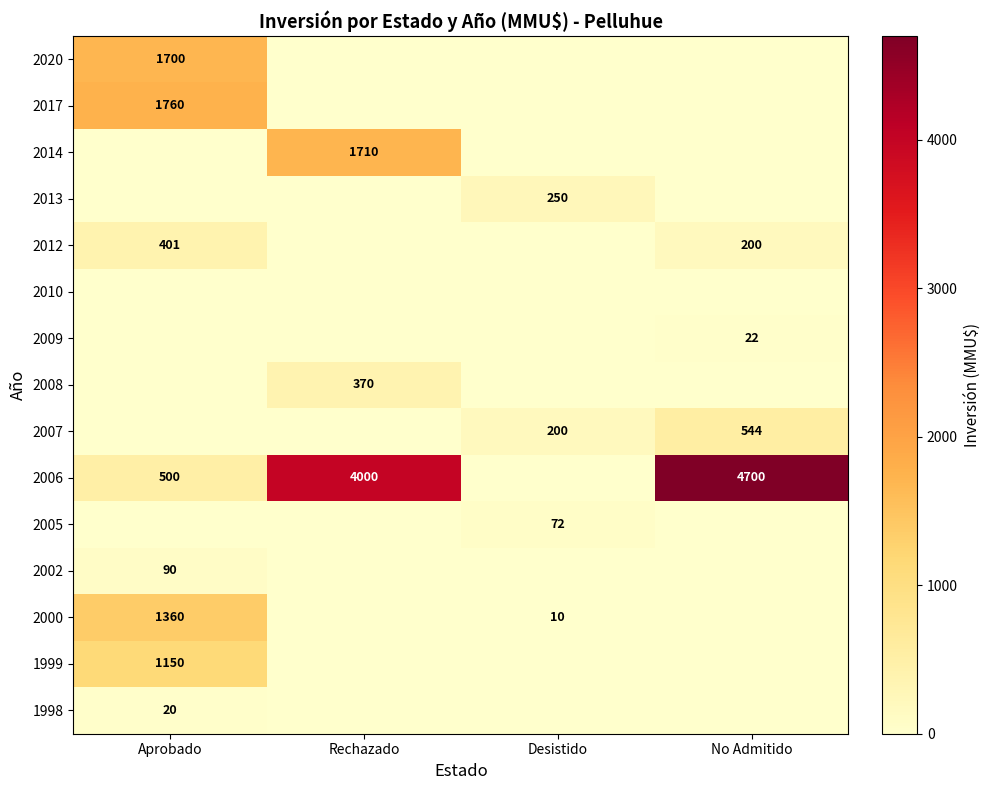

What is the difference between the 2006 values at Rechazado and No Admitido?

700